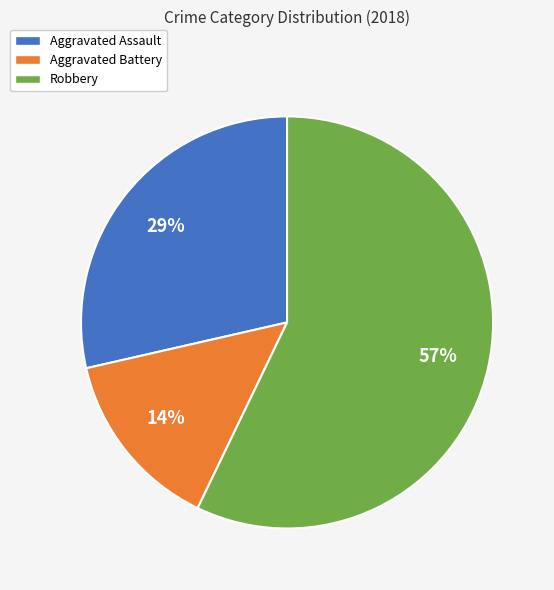

Is there a majority slice in this chart?

Yes